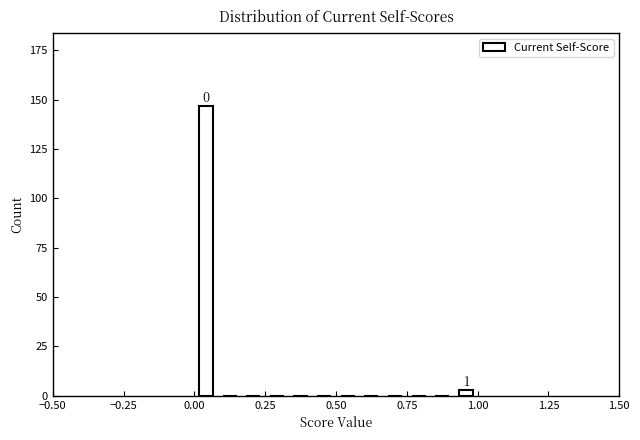

Around what value on the x-axis is the tallest bar? Give the approximate position of its centre, as read against the axis.

0.05